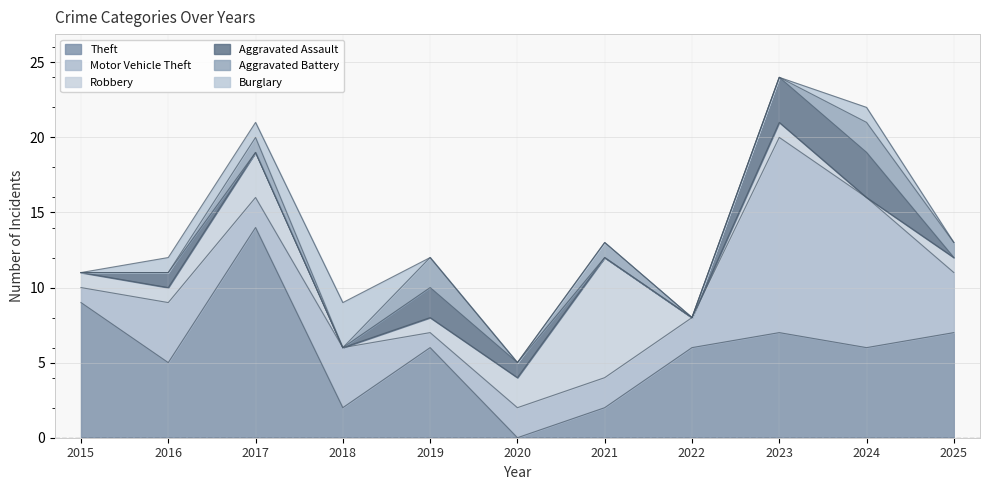

What is the difference between the highest and lowest values at 2017?

14